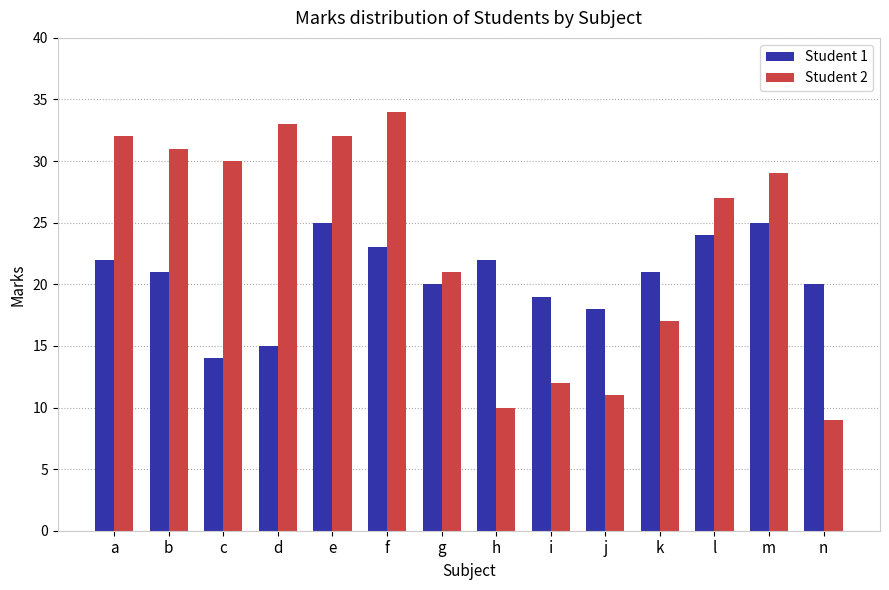

Reading left to right, what are all the values shown in this chart?

Student 1: a=22	b=21	c=14	d=15	e=25	f=23	g=20	h=22	i=19	j=18	k=21	l=24	m=25	n=20
Student 2: a=32	b=31	c=30	d=33	e=32	f=34	g=21	h=10	i=12	j=11	k=17	l=27	m=29	n=9